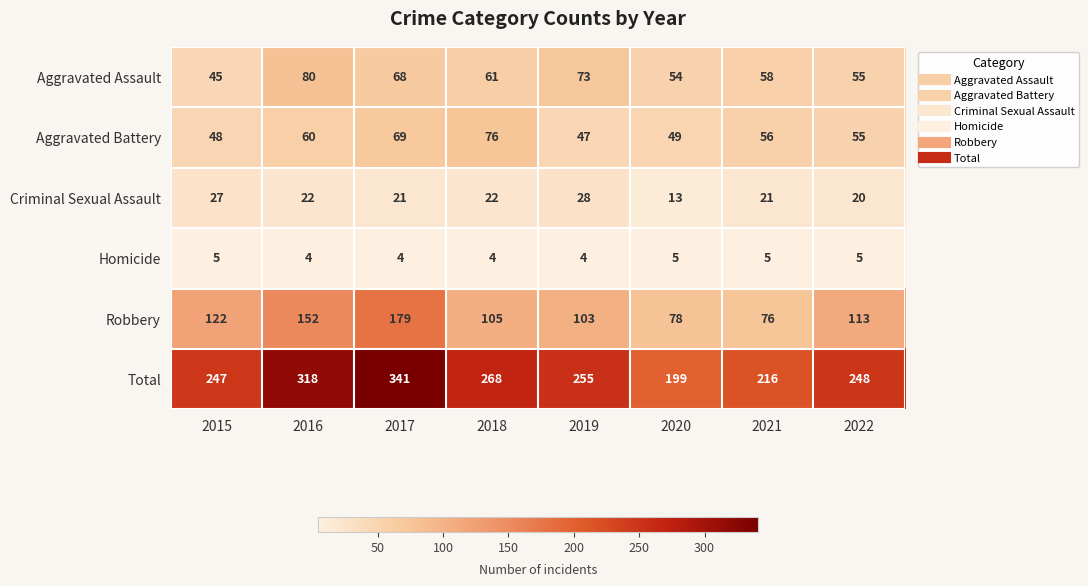

At which label is Aggravated Battery closest to 61?

2016